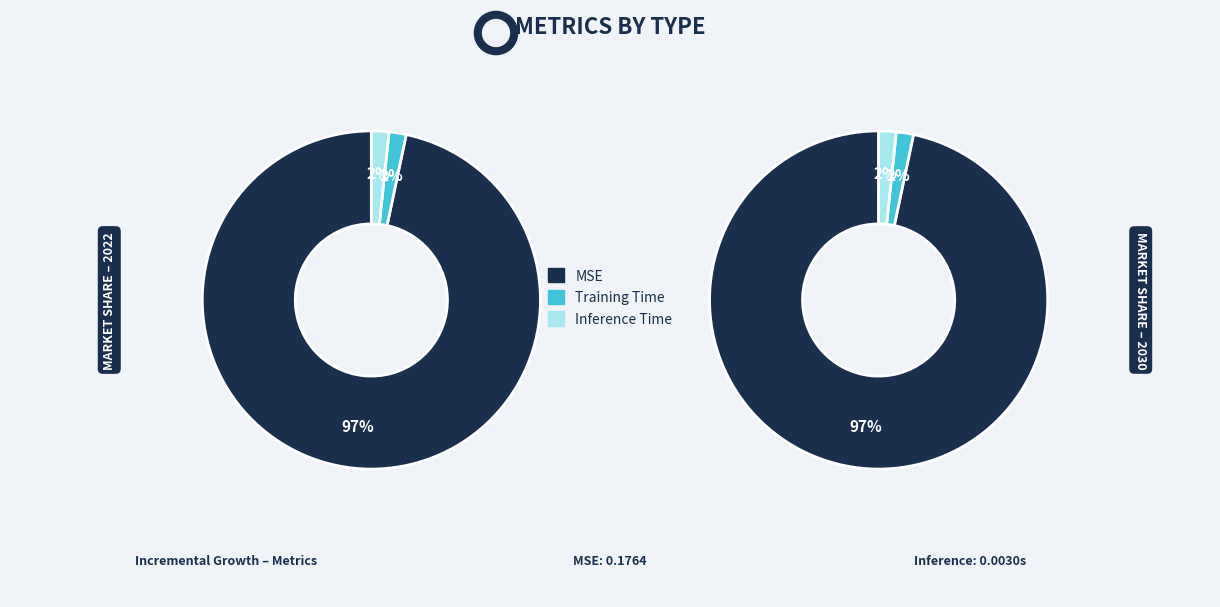

What percentage do Inference Time and Training Time together represent?

3.3%